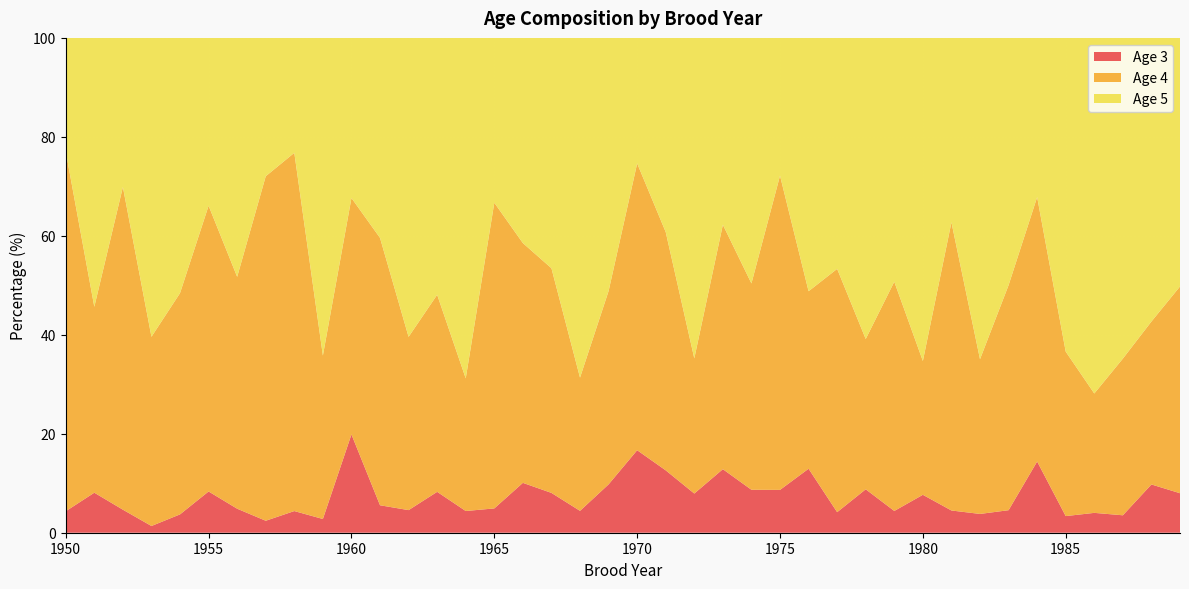

Reading left to right, transcribe all the data shown in this chart.

Age 3: 4.3	8.1	4.7	1.4	3.7	8.3	4.9	2.4	4.4	2.8	19.9	5.5	4.6	8.3	4.4	4.9	10.1	8.0	4.4	9.8	16.7	12.6	7.9	12.8	8.7	8.7	12.9	4.2	8.8	4.4	7.7	4.5	3.8	4.6	14.4	3.4	4.0	3.5	9.8	8.0
Age 4: 72.7	37.6	65.2	38.2	44.7	57.7	46.9	69.6	72.4	33.0	47.8	54.0	35.0	39.8	26.8	61.8	48.5	45.4	26.9	39.1	58.0	48.2	27.3	49.4	41.7	63.5	35.9	49.2	30.4	46.3	27.0	58.2	31.3	45.5	53.4	33.2	24.1	31.7	32.9	41.8
Age 5: 23.0	54.3	30.1	60.4	51.6	33.9	48.3	28.0	23.2	64.2	32.4	40.4	60.4	51.9	68.8	33.3	41.5	46.6	68.7	51.2	25.4	39.2	64.8	37.8	49.6	27.8	51.2	46.7	60.9	49.3	65.3	37.3	64.9	50.0	32.2	63.4	71.9	64.8	57.3	50.2